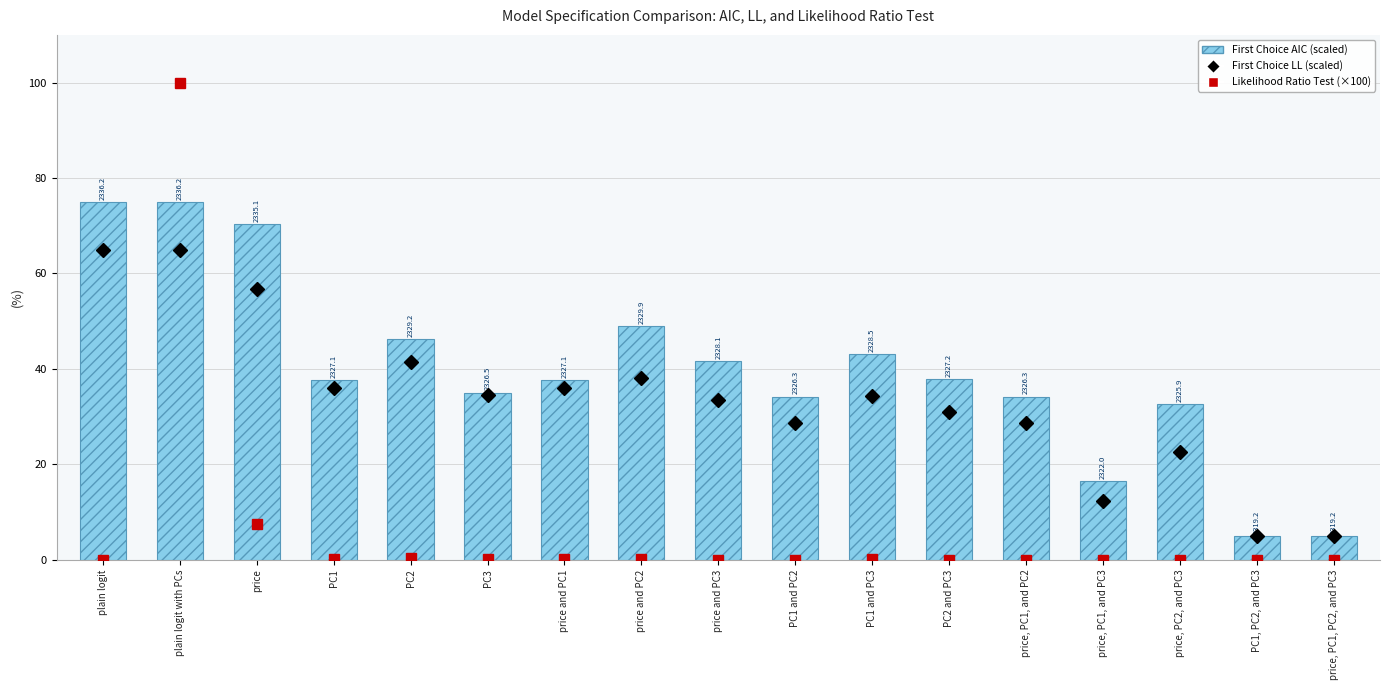

Which series changed the most between plain logit with PCs and price, PC1, PC2, and PC3?

Likelihood Ratio Test (×100)